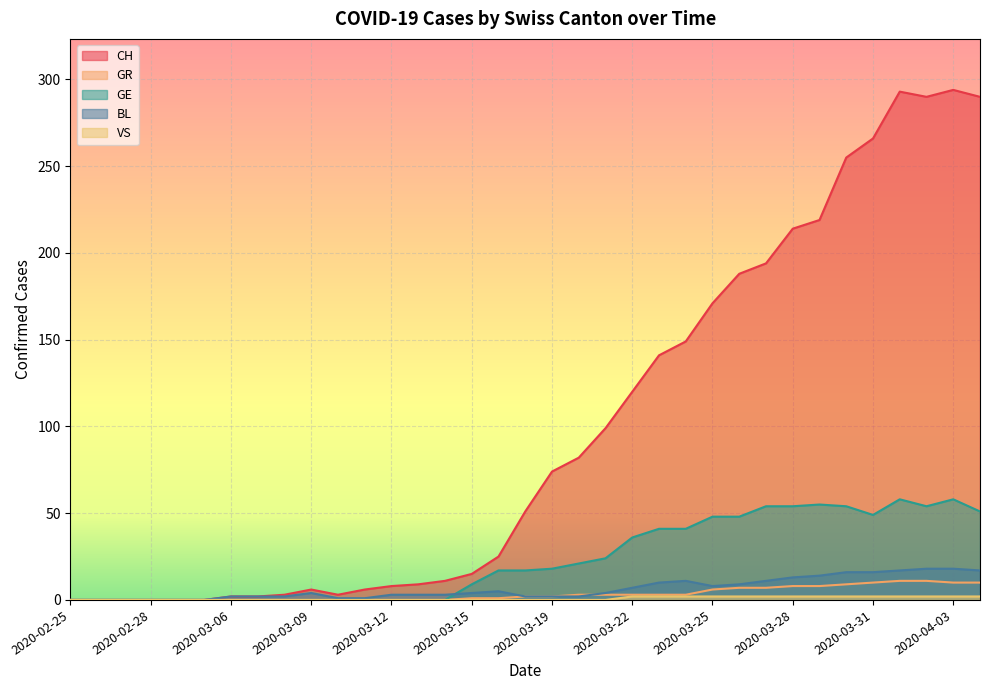

What is the difference between the GE values at 2020-04-03 and 2020-03-29?

3